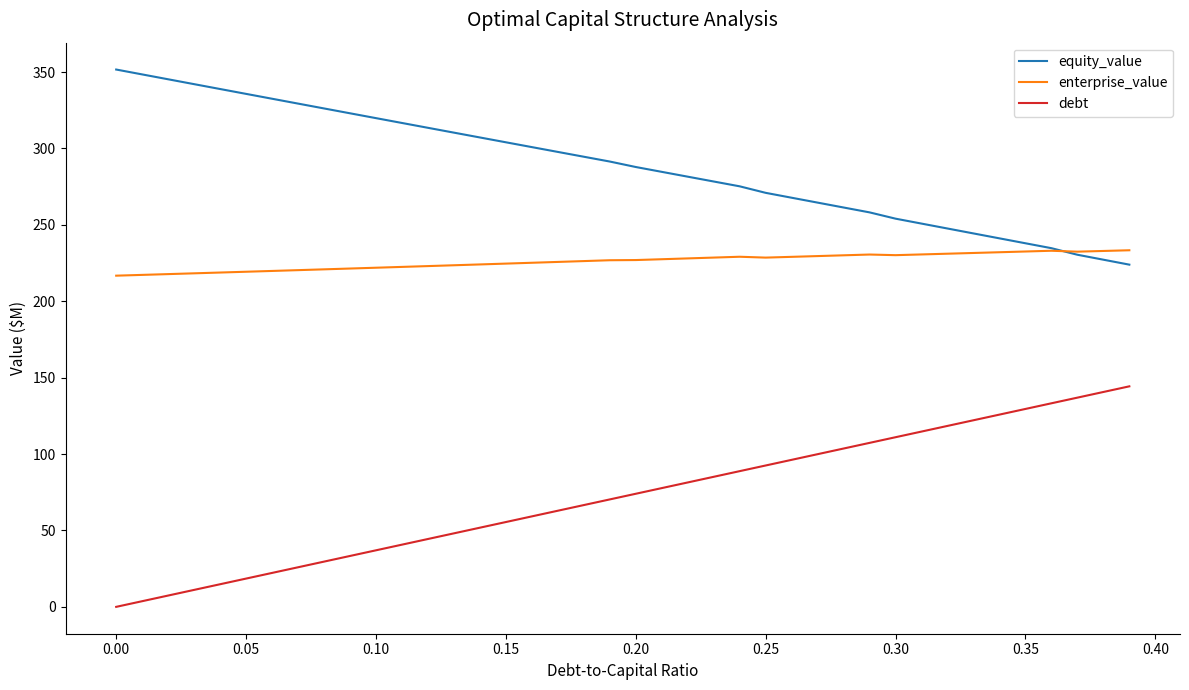

Does the chart display data point markers on the line(s)?

No